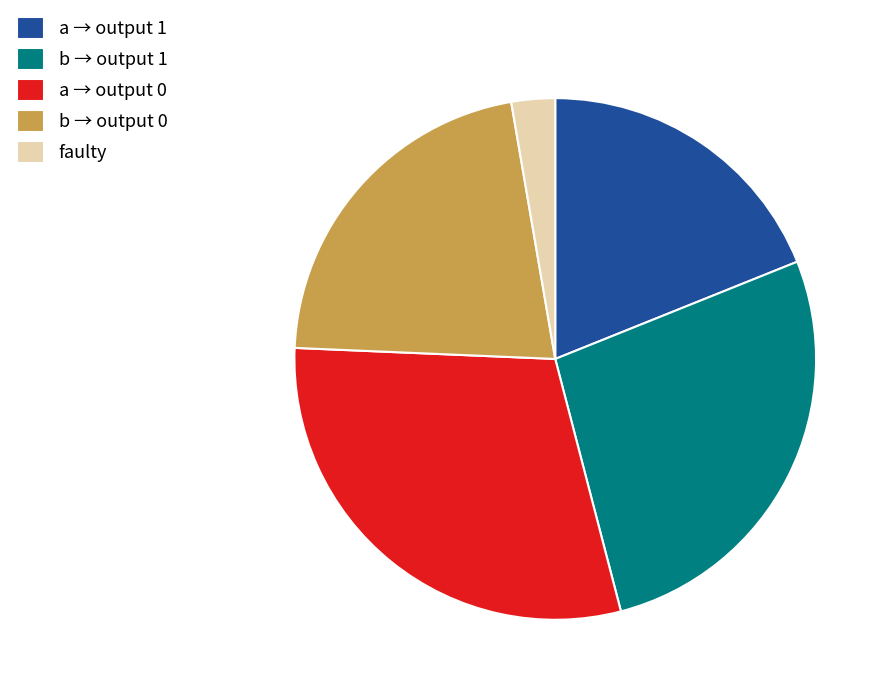

Rank the categories by value from highest to lowest.

a → output 0, b → output 1, b → output 0, a → output 1, faulty